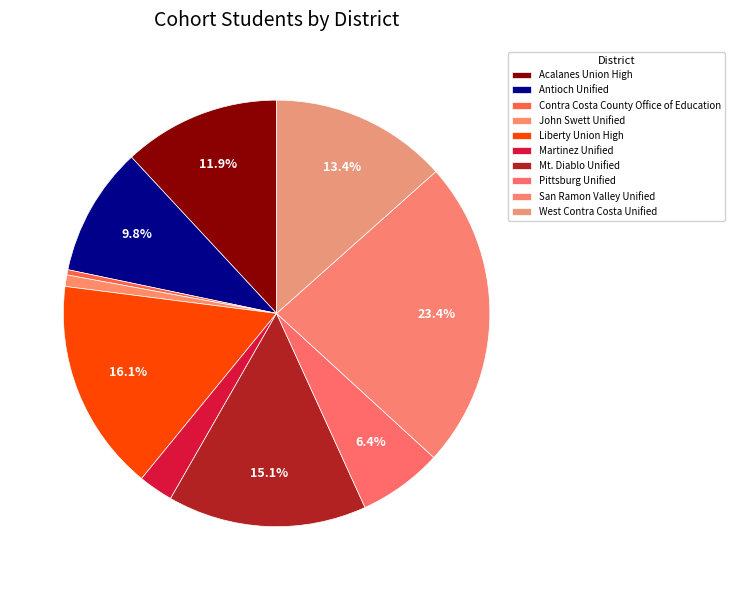

Rank the categories by value from lowest to highest.

Contra Costa County Office of Education, John Swett Unified, Martinez Unified, Pittsburg Unified, Antioch Unified, Acalanes Union High, West Contra Costa Unified, Mt. Diablo Unified, Liberty Union High, San Ramon Valley Unified